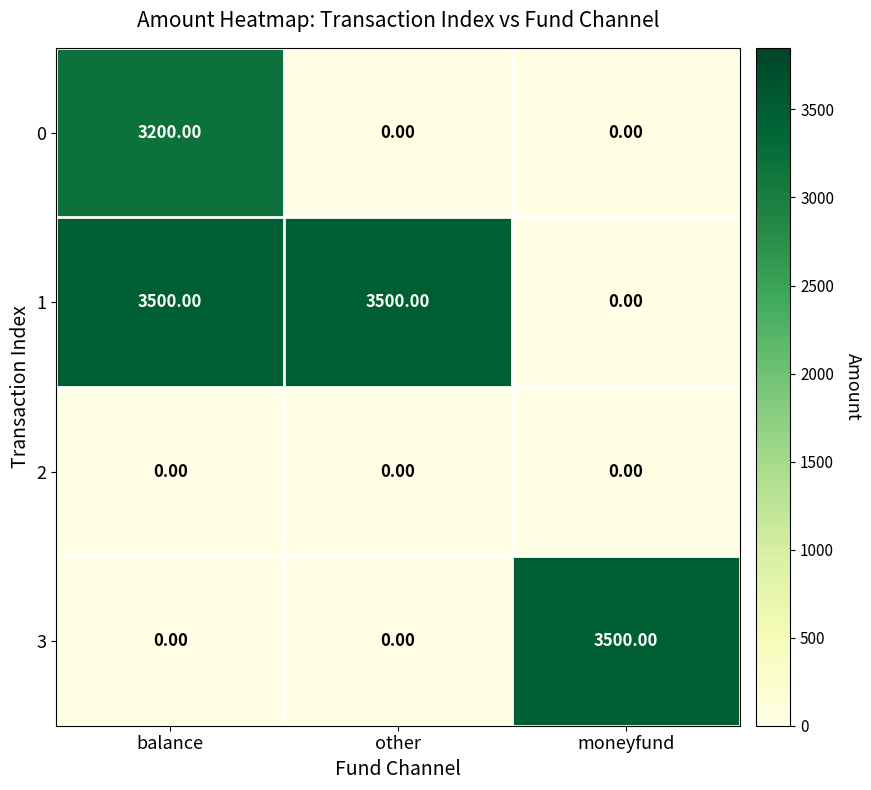

What is the maximum value shown in the chart?

3500